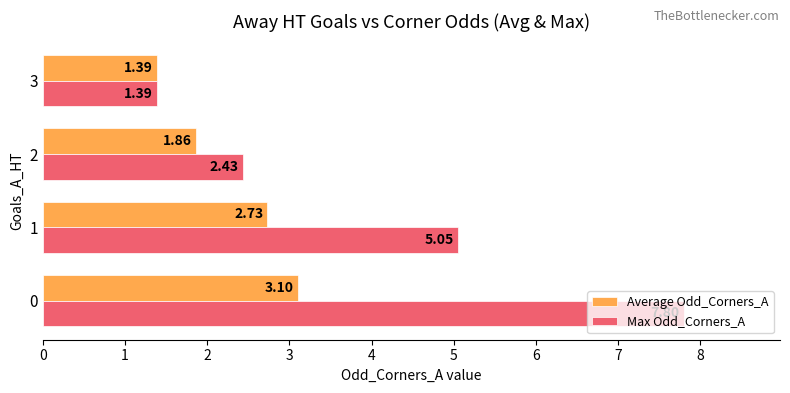

What is the average value of the Average Odd_Corners_A series?

2.3